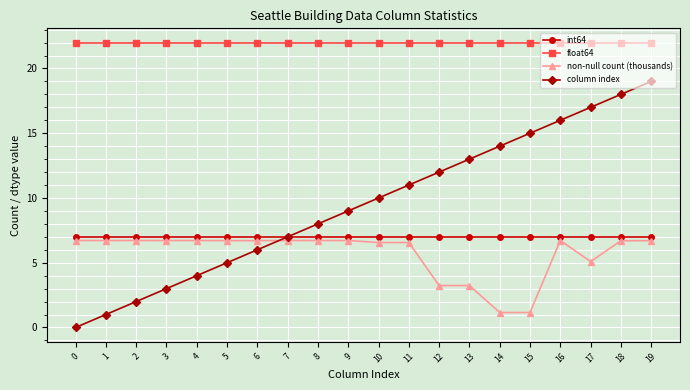

How many categories are shown in the chart?

20